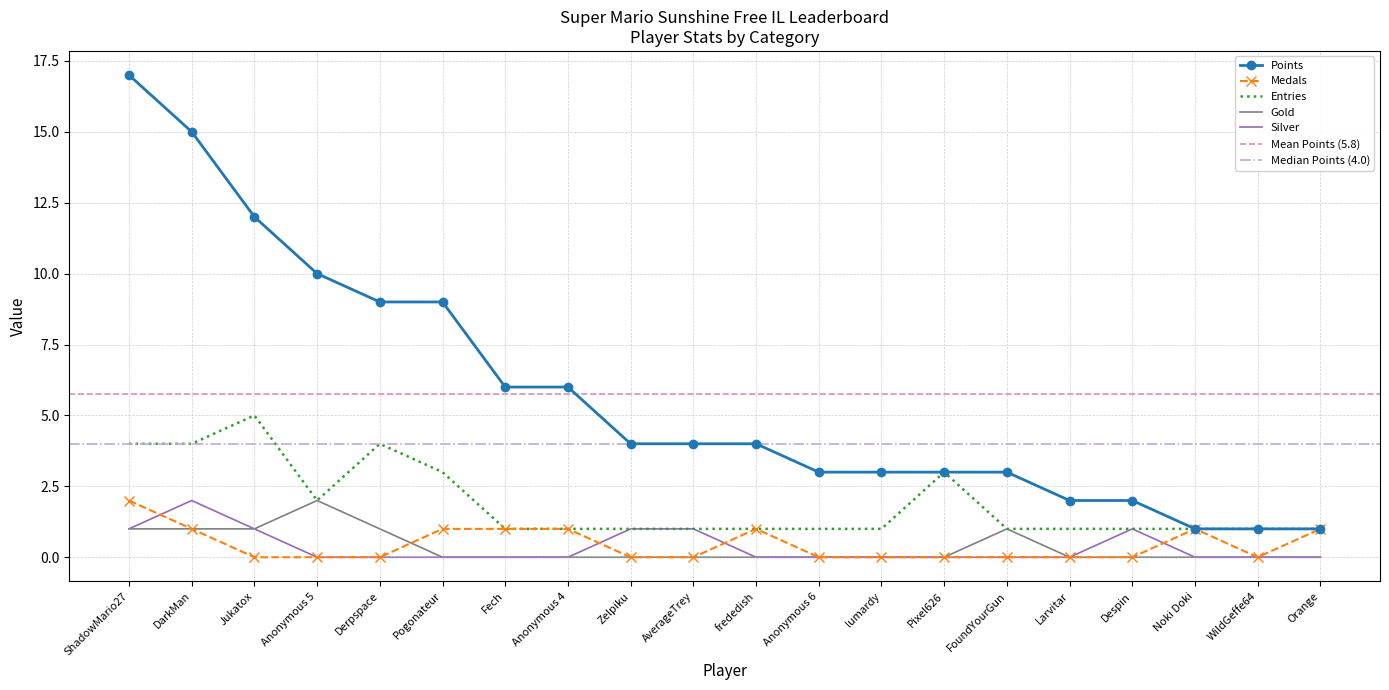

Reading left to right, extract all data points from this chart.

Points: ShadowMario27=17	DarkMan=15	Jukatox=12	Anonymous 5=10	Derpspace=9	Pogonateur=9	Fech=6	Anonymous 4=6	Zelpiku=4	AverageTrey=4	frededish=4	Anonymous 6=3	lumardy=3	Pixel626=3	FoundYourGun=3	Larvitar=2	Despin=2	Noki Doki=1	WildGeffe64=1	Orange=1
Medals: ShadowMario27=2	DarkMan=1	Jukatox=0	Anonymous 5=0	Derpspace=0	Pogonateur=1	Fech=1	Anonymous 4=1	Zelpiku=0	AverageTrey=0	frededish=1	Anonymous 6=0	lumardy=0	Pixel626=0	FoundYourGun=0	Larvitar=0	Despin=0	Noki Doki=1	WildGeffe64=0	Orange=1
Entries: ShadowMario27=4	DarkMan=4	Jukatox=5	Anonymous 5=2	Derpspace=4	Pogonateur=3	Fech=1	Anonymous 4=1	Zelpiku=1	AverageTrey=1	frededish=1	Anonymous 6=1	lumardy=1	Pixel626=3	FoundYourGun=1	Larvitar=1	Despin=1	Noki Doki=1	WildGeffe64=1	Orange=1
Gold: ShadowMario27=1	DarkMan=1	Jukatox=1	Anonymous 5=2	Derpspace=1	Pogonateur=0	Fech=0	Anonymous 4=0	Zelpiku=0	AverageTrey=0	frededish=0	Anonymous 6=0	lumardy=0	Pixel626=0	FoundYourGun=1	Larvitar=0	Despin=0	Noki Doki=0	WildGeffe64=0	Orange=0
Silver: ShadowMario27=1	DarkMan=2	Jukatox=1	Anonymous 5=0	Derpspace=0	Pogonateur=0	Fech=0	Anonymous 4=0	Zelpiku=1	AverageTrey=1	frededish=0	Anonymous 6=0	lumardy=0	Pixel626=0	FoundYourGun=0	Larvitar=0	Despin=1	Noki Doki=0	WildGeffe64=0	Orange=0